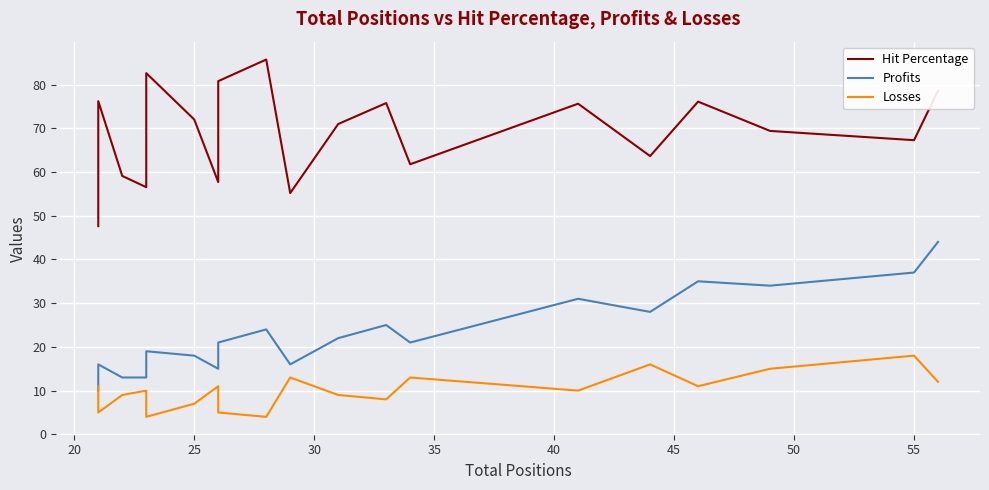

How many distinct data groups are displayed?

3